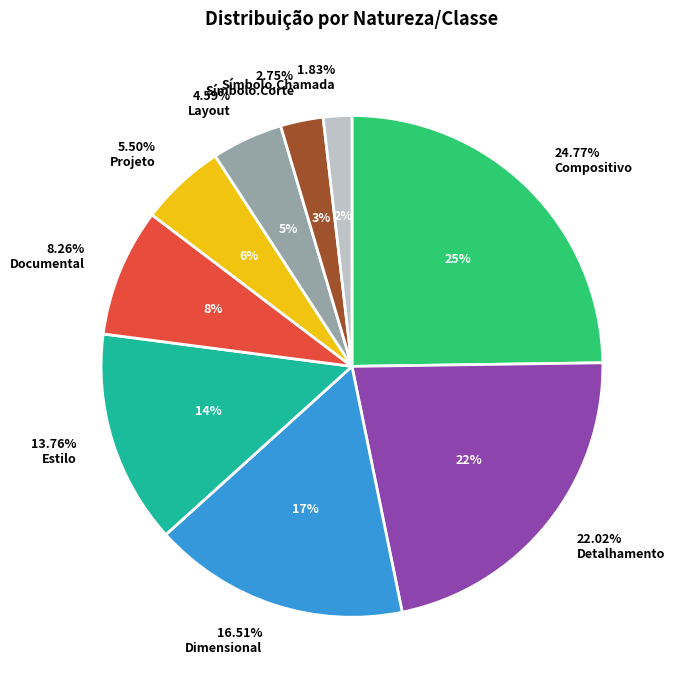

Count the number of slices in the pie.

9